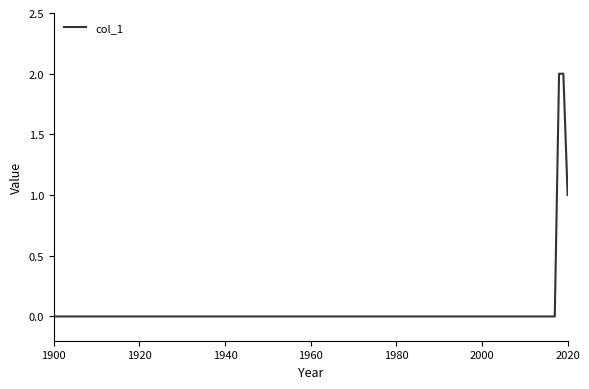

Does the chart have visible grid lines?

No